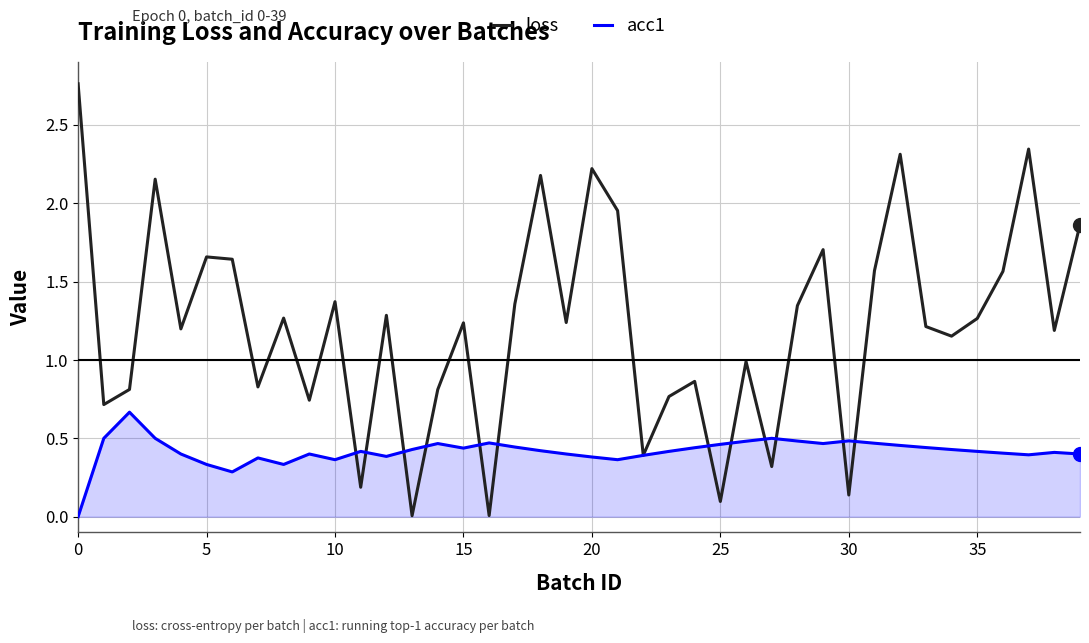

Rank the series by their maximum value, from highest to lowest.

loss, acc1